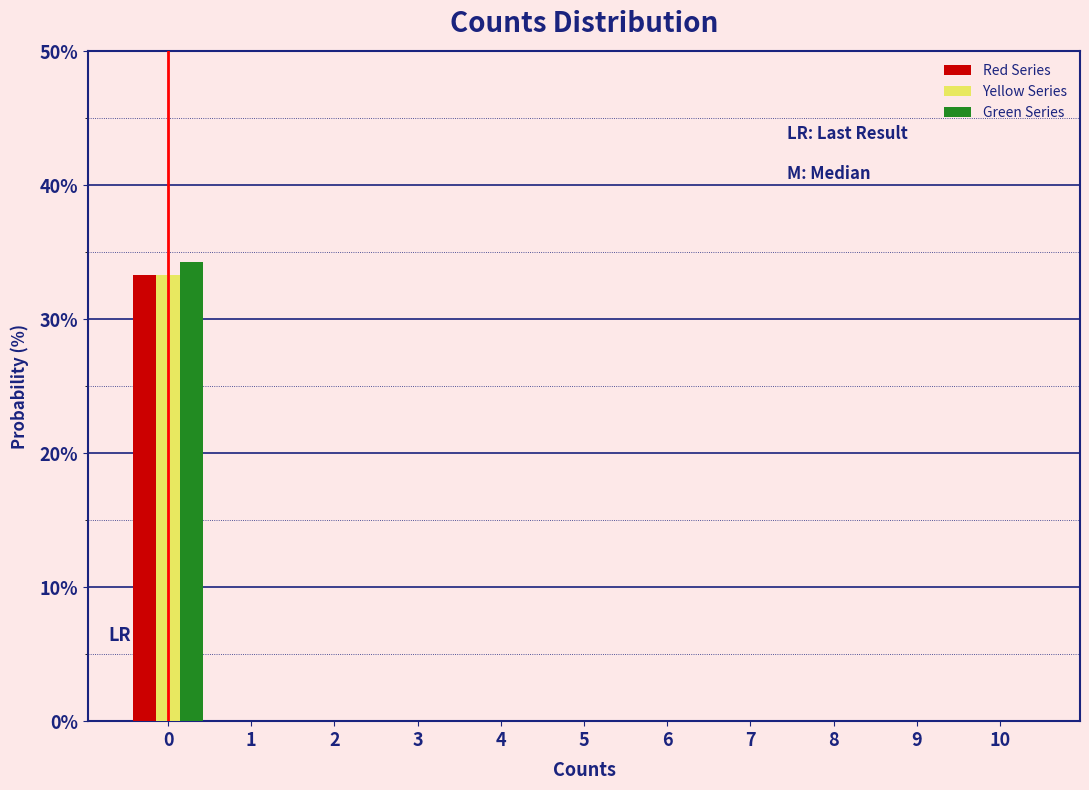

What is the sum of all Red Series values?

33.3